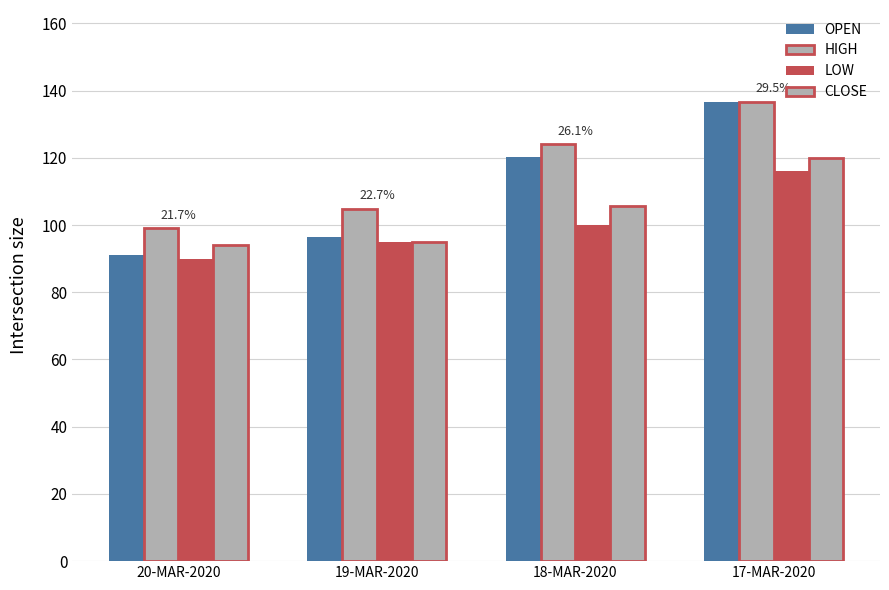

How many data points in OPEN are above 120?

2